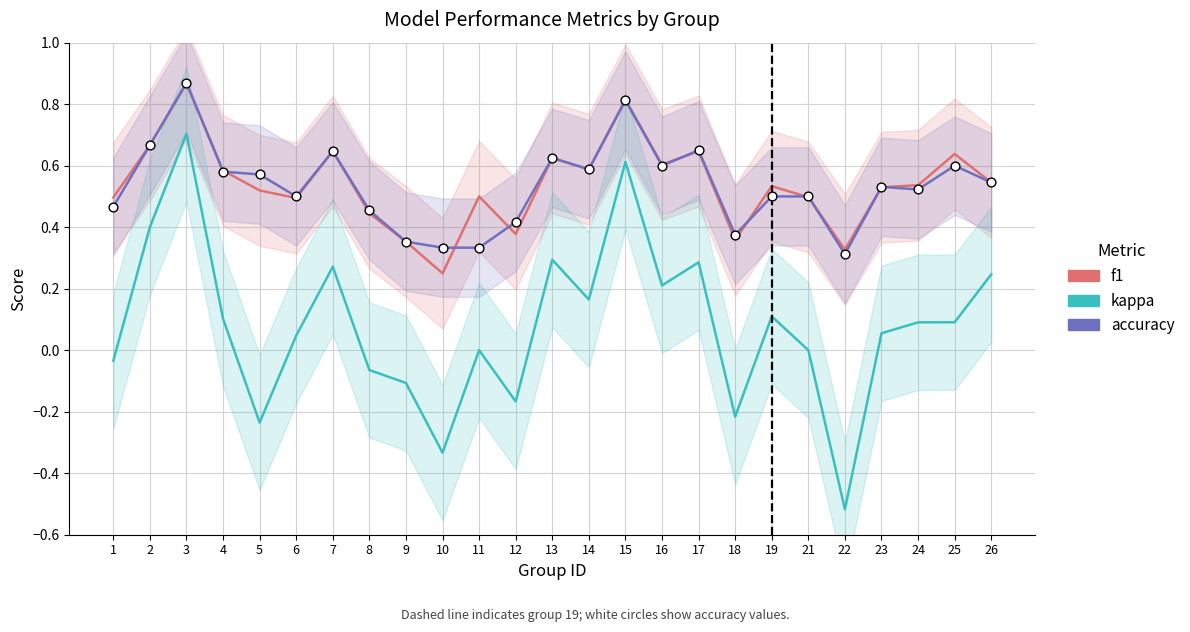

What are all the series names shown in the legend?

f1, kappa, accuracy